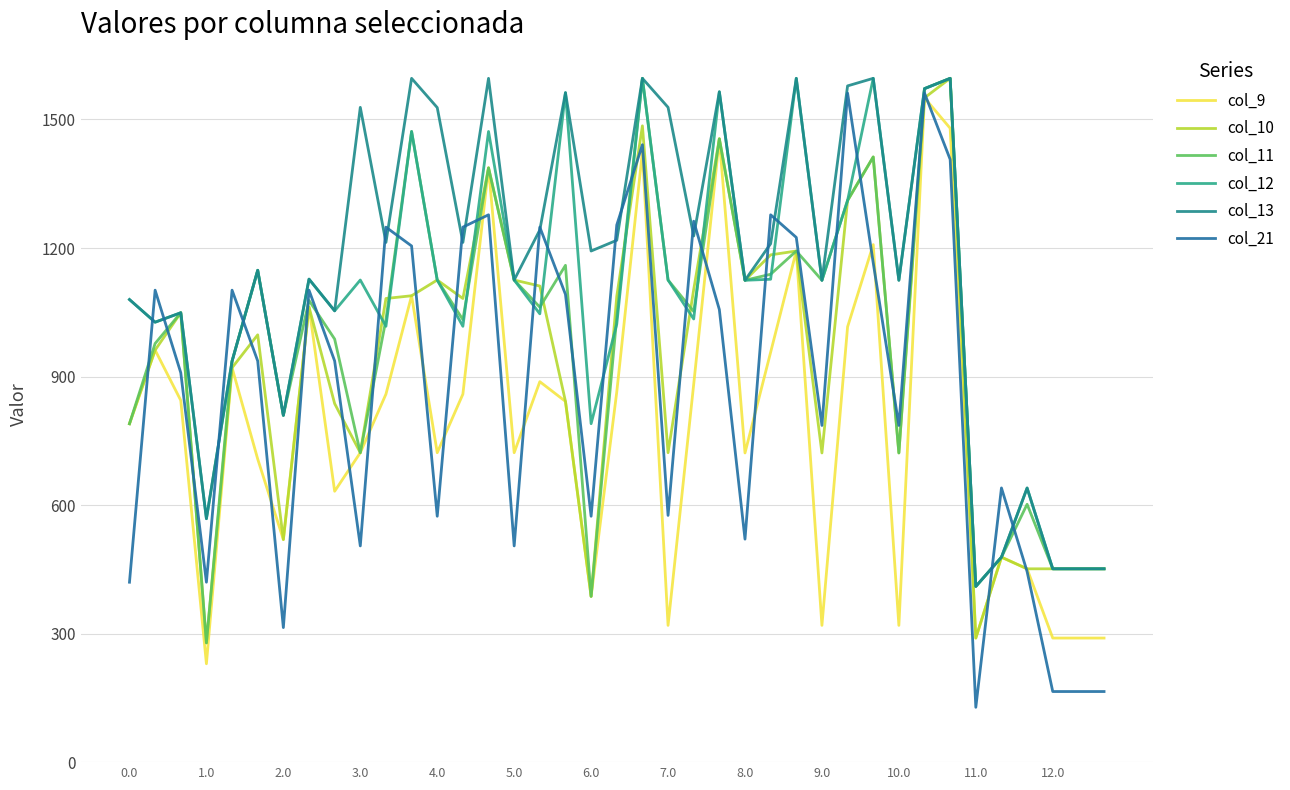

How many lines are shown in the chart?

6